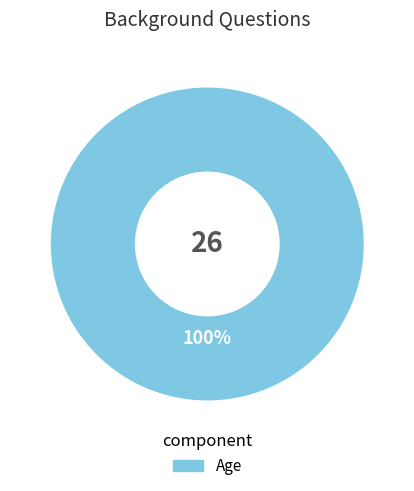

Is there any slice that represents more than half of the pie?

Yes